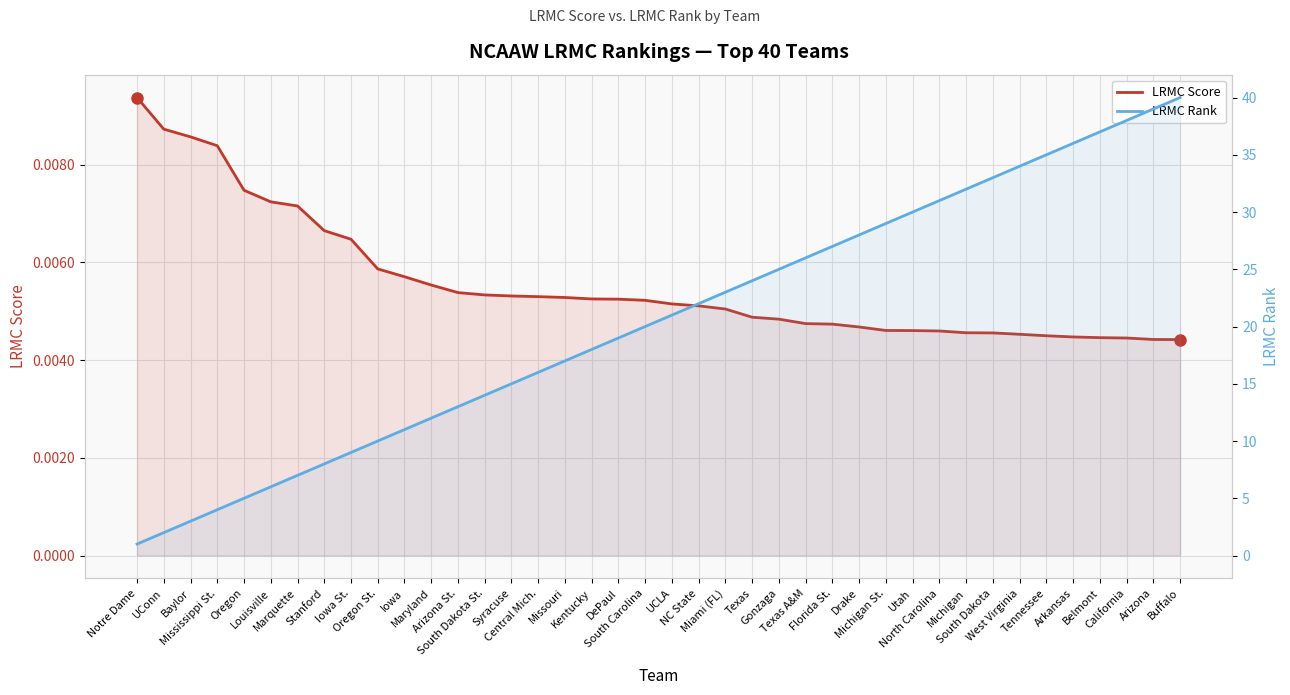

The LRMC Score series shows 0.0 at Marquette. True or false?

True